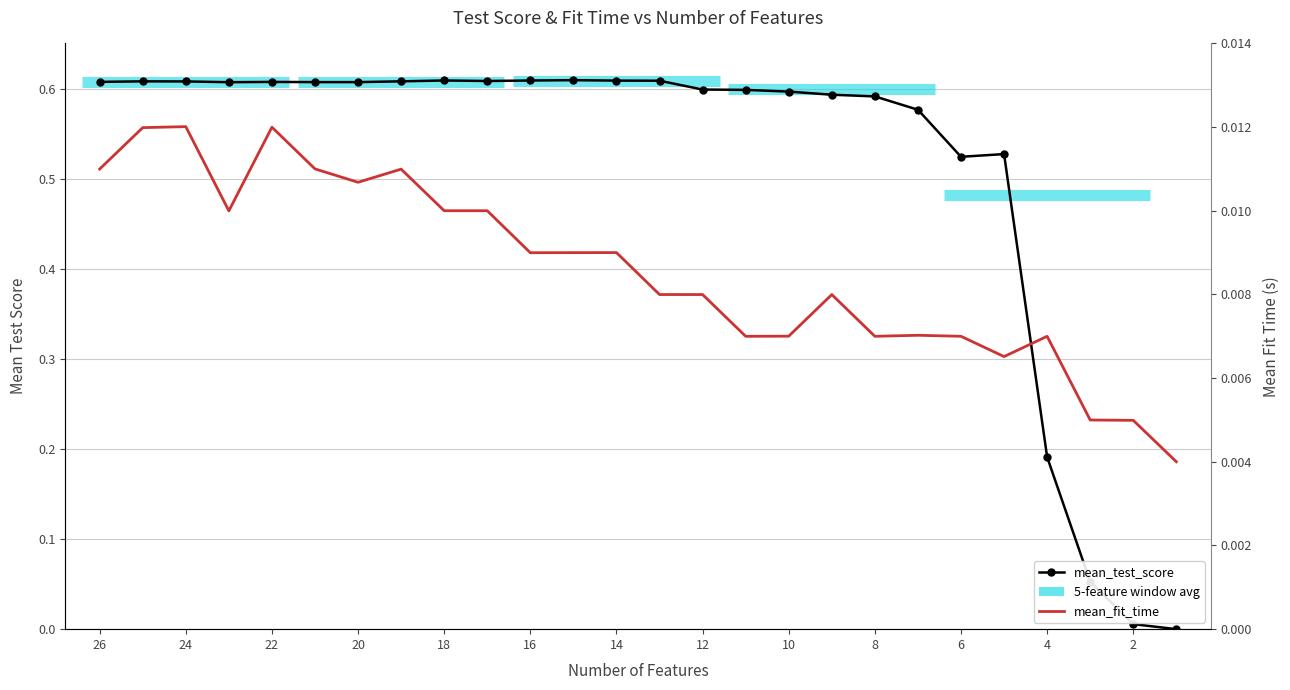

True or false: mean_test_score and mean_fit_time cross at least once.

True